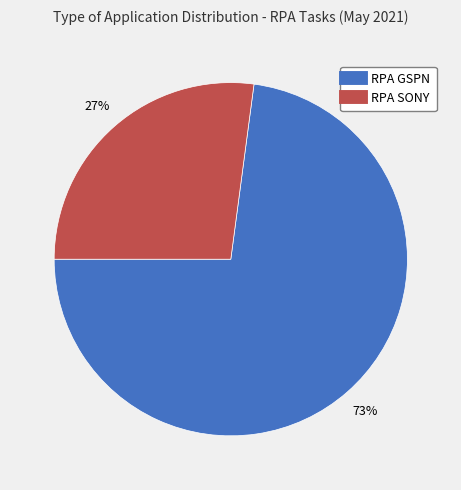

To the nearest percent, what is the difference between the RPA SONY and RPA GSPN slice percentages?

46%